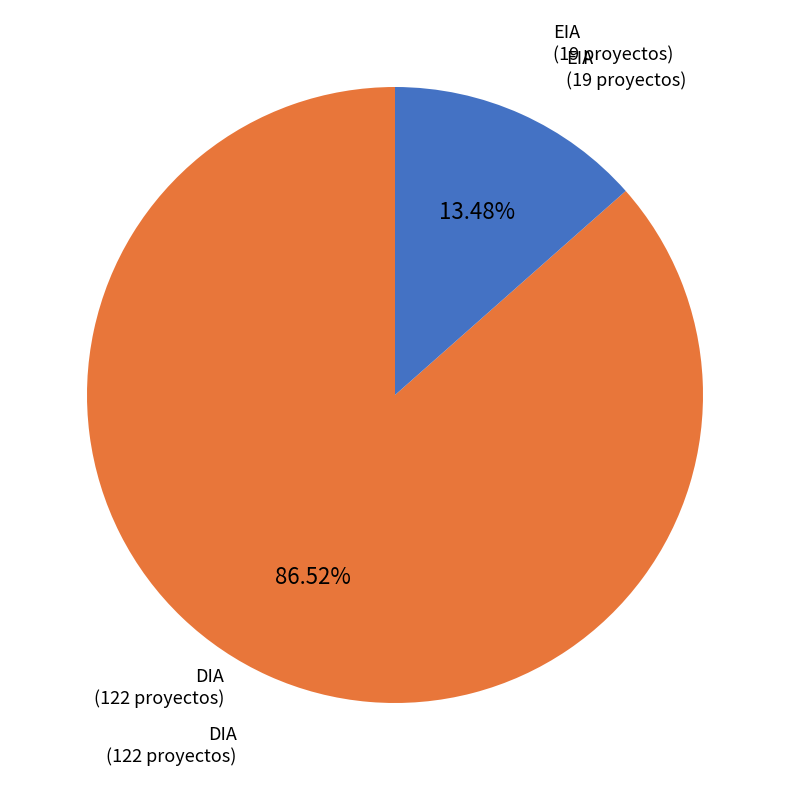

Does any single category account for the majority?

Yes